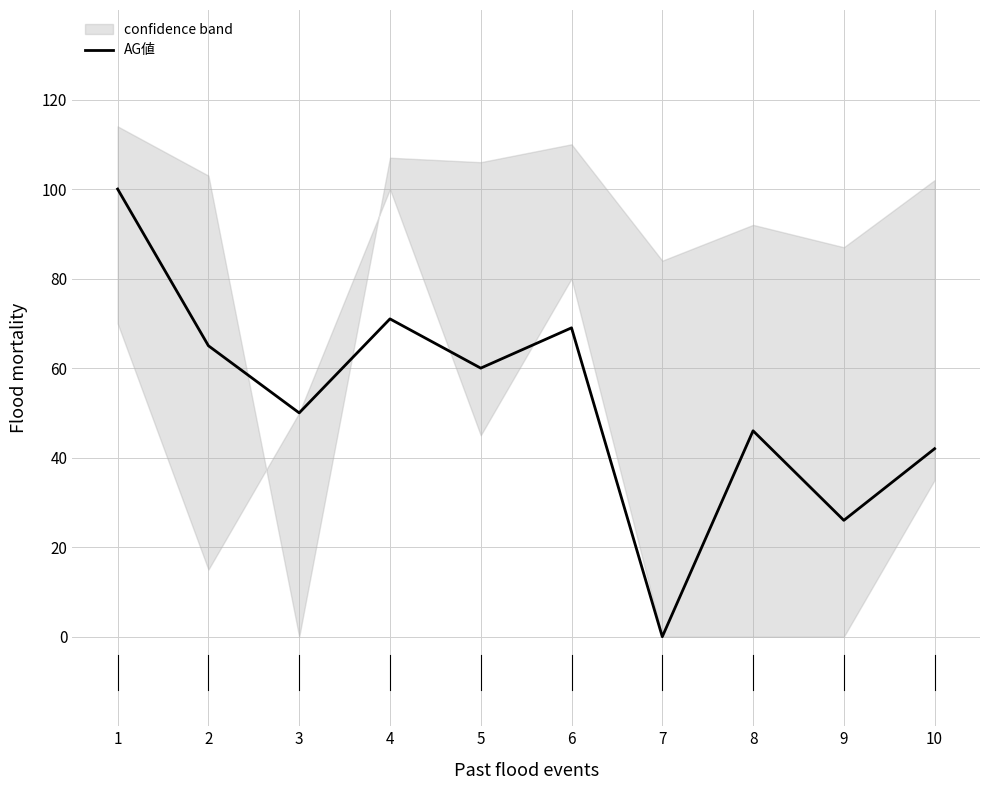

Reading left to right, list all the values displayed in this chart.

100	65	50	71	60	69	0	46	26	42